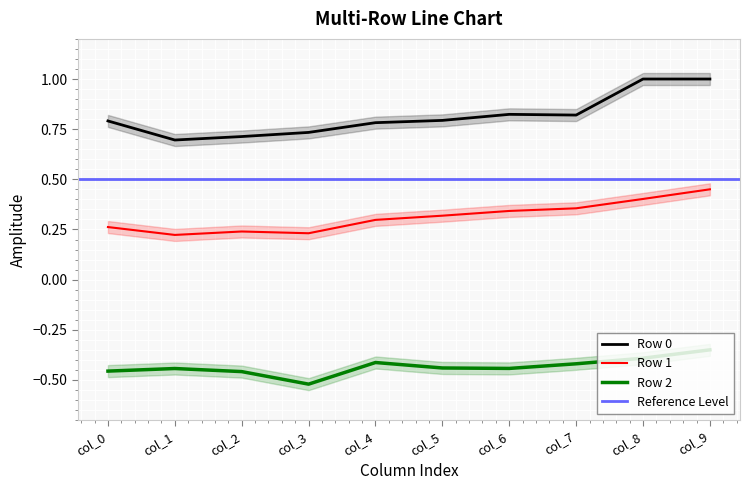

List the series in order of their peak value, lowest first.

Row 2, Row 1, Row 0